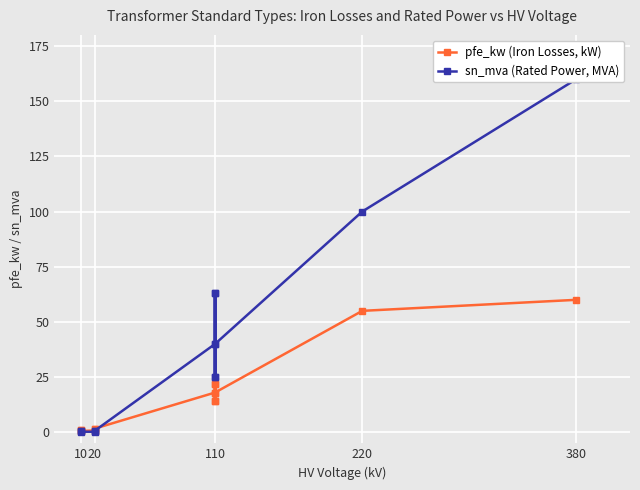

Which series has the widest spread of values?

sn_mva (Rated Power, MVA)